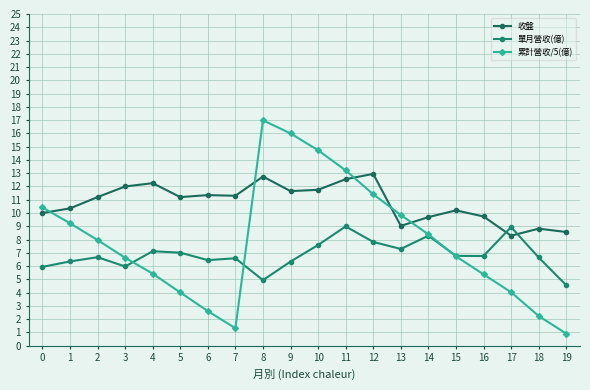

At which label is 單月營收(億) closest to 6?

3